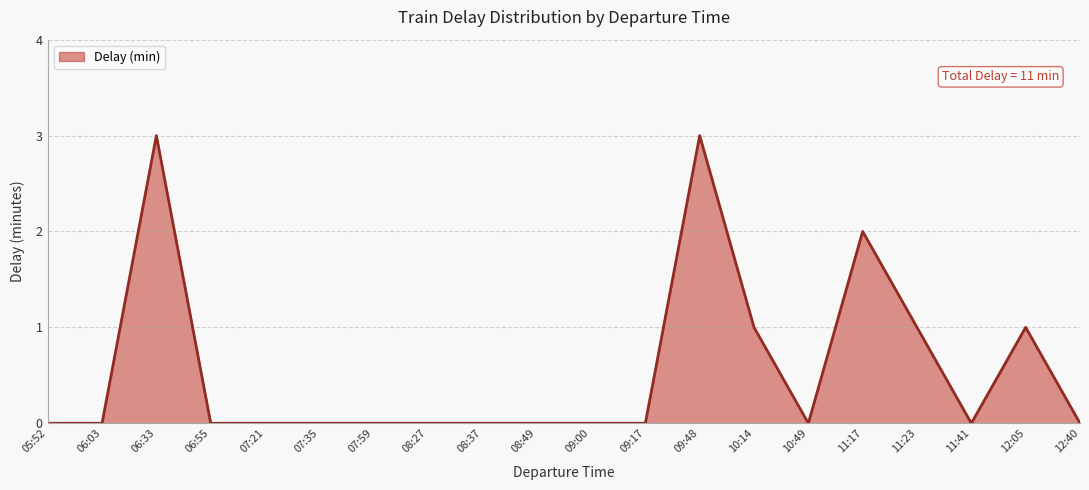

What is the maximum value shown in the chart?

3